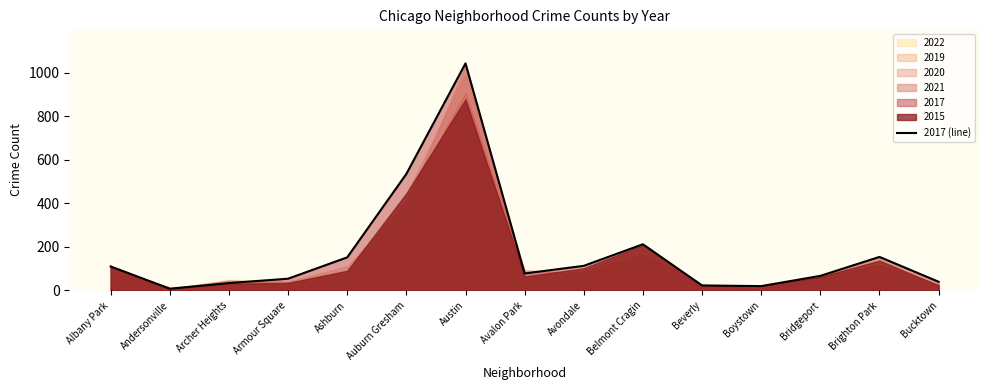

What is the change in value from Belmont Cragin to Brighton Park?

-58